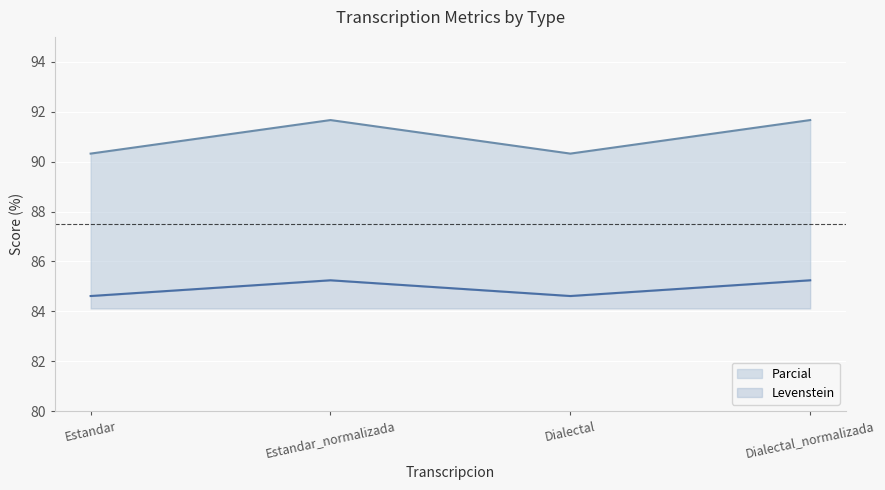

The value of Levenstein at Estandar_normalizada is 124.8. True or false?

False